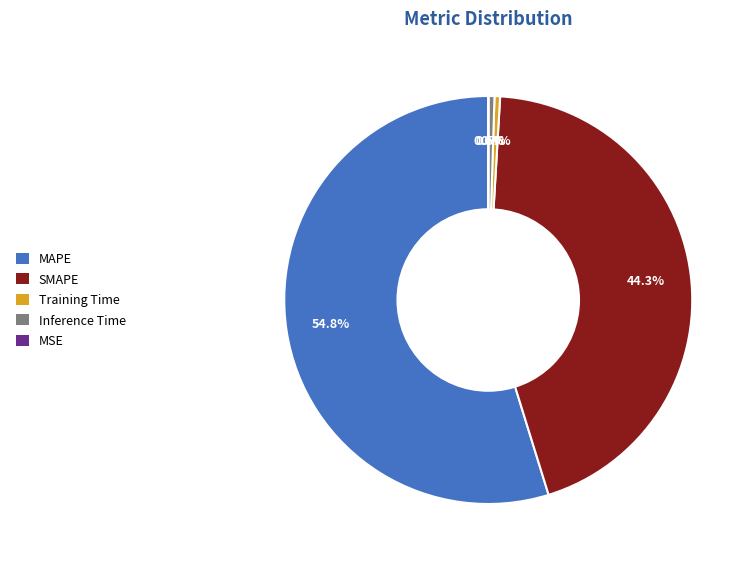

Is there any slice that represents more than half of the pie?

Yes